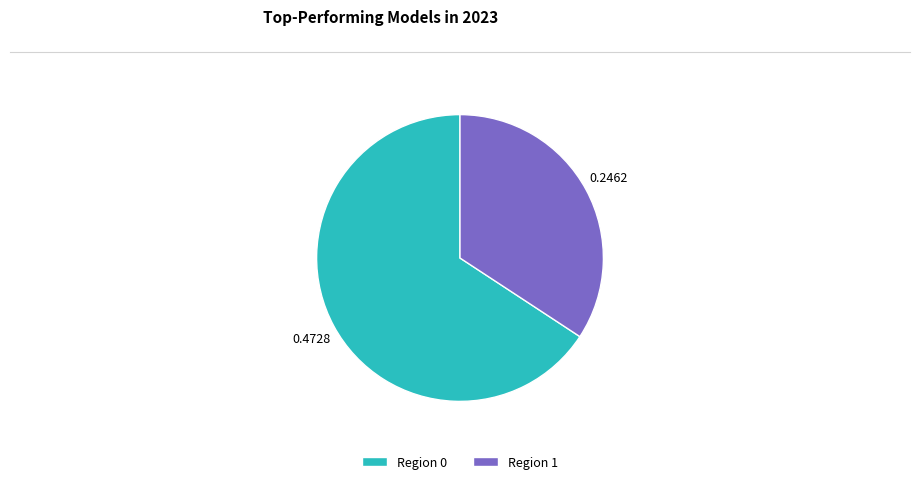

Is the sum of Region 1 and Region 0 greater than half?

Yes